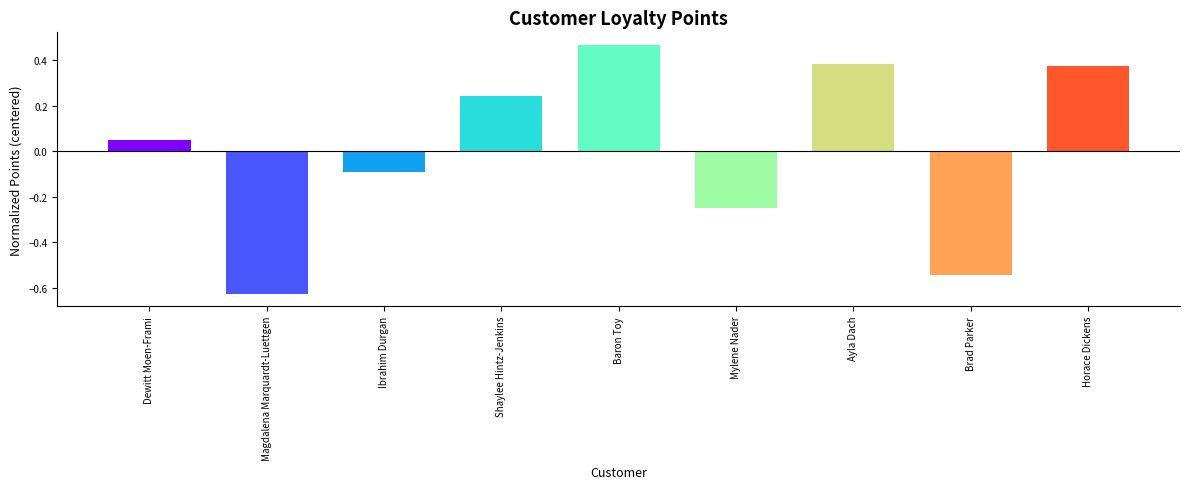

At which label does the data first exceed 0?

Dewitt Moen-Frami